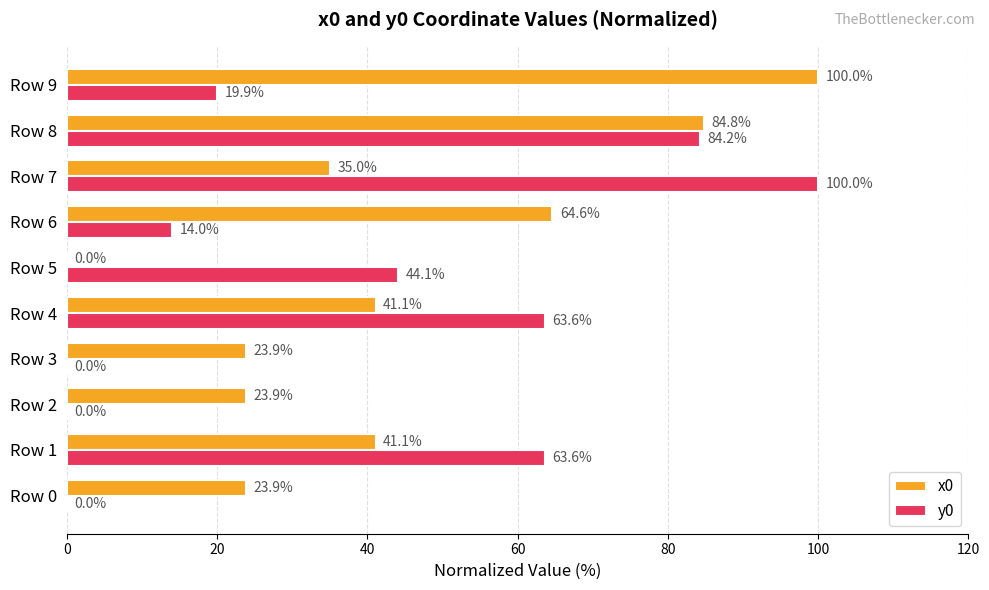

Where is y0 nearest to the value 50?

Row 5